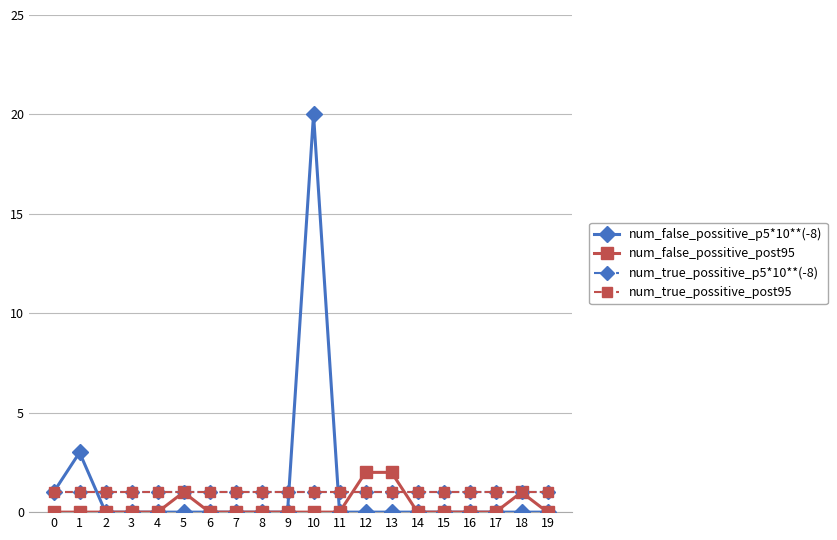

Which has a higher value, 10 or 16?

10